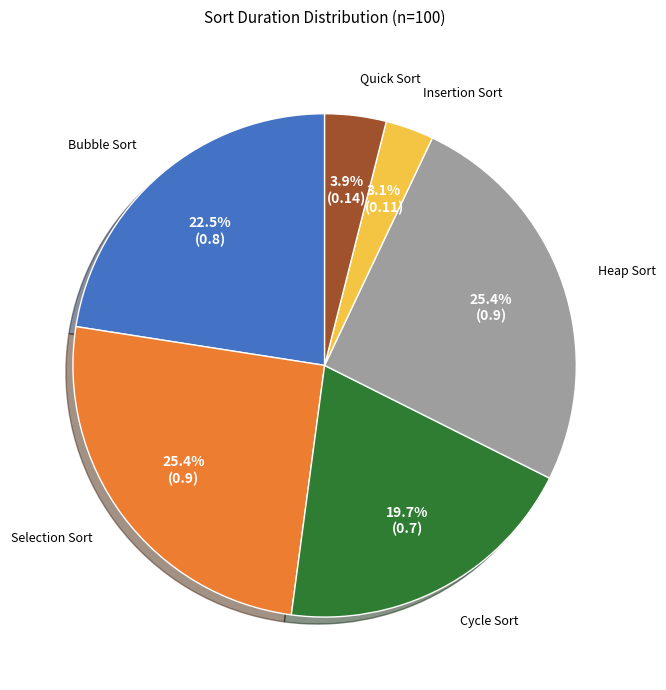

What is the smallest slice in the pie chart?

Insertion Sort